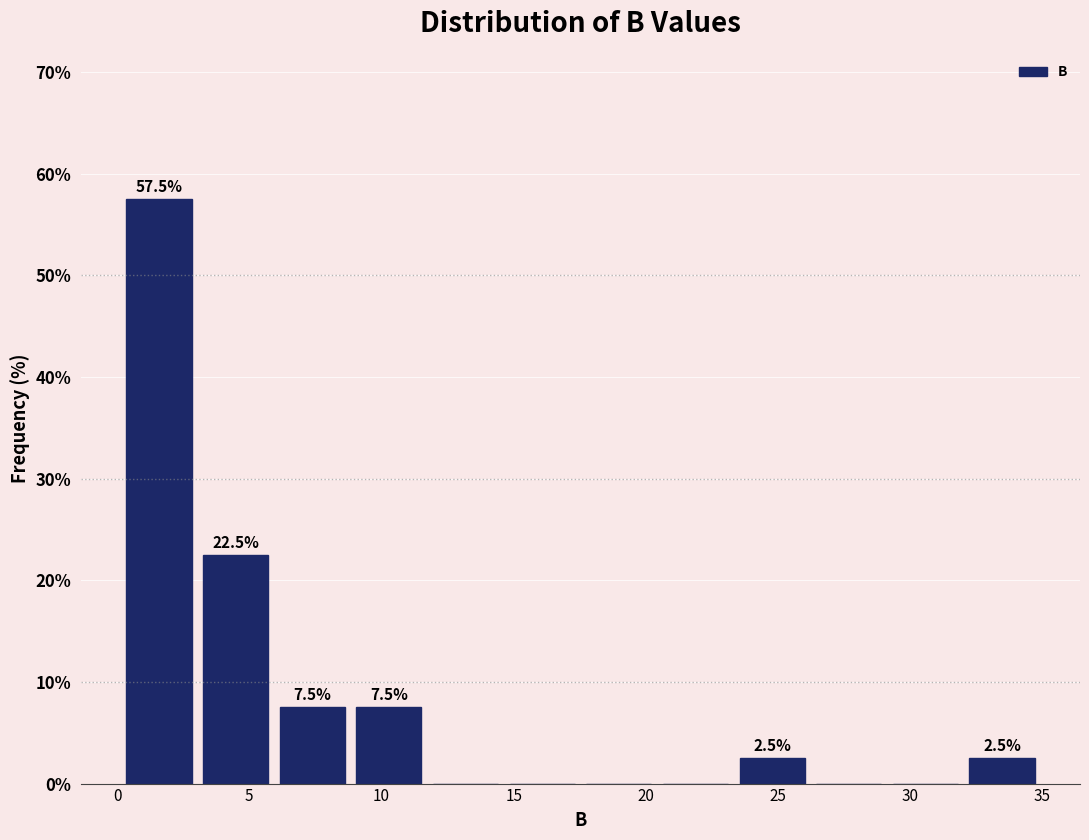

Over which range of the x-axis is the bar tallest?

0.0 to 3.0